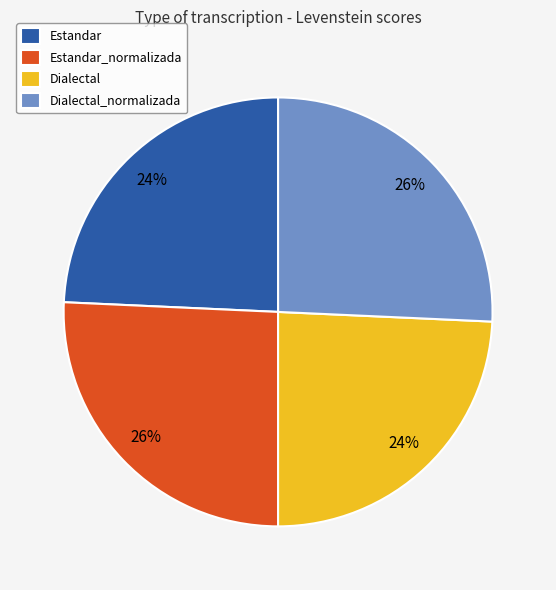

What is the ratio of the value at Dialectal_normalizada to the value at Estandar?

1.1